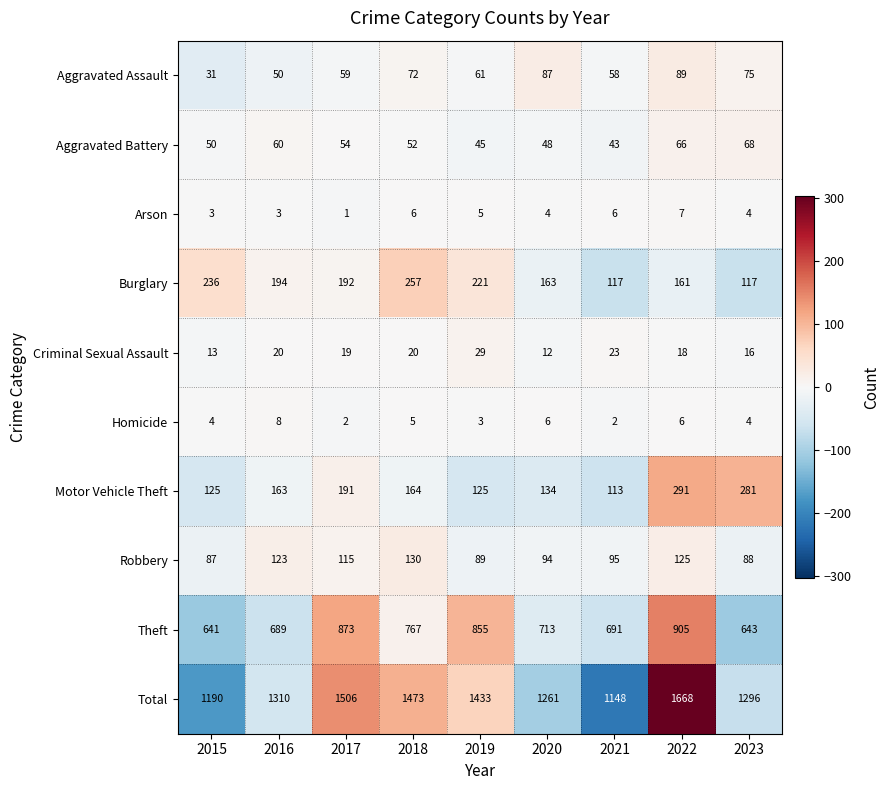

How many data points in Robbery are less than 95?

4